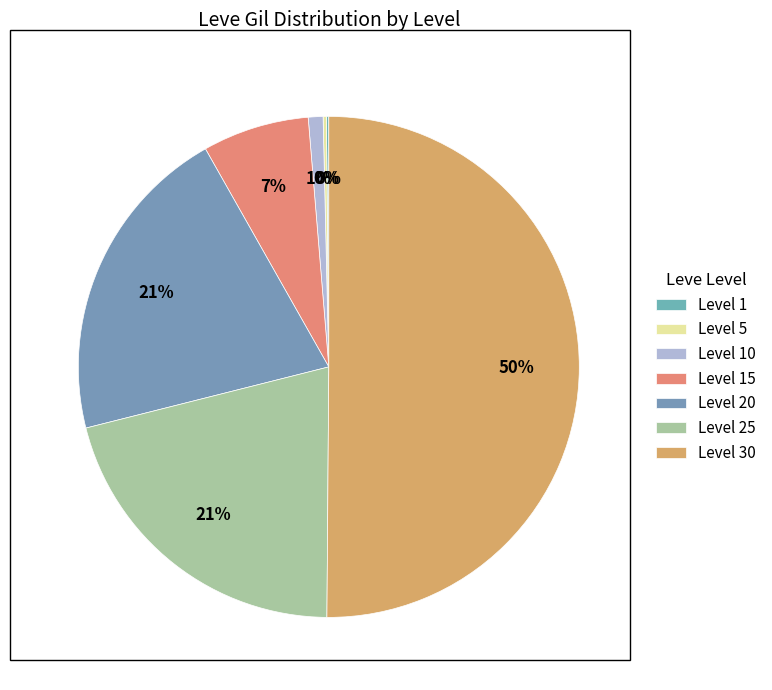

Which category accounts for the majority?

Level 30